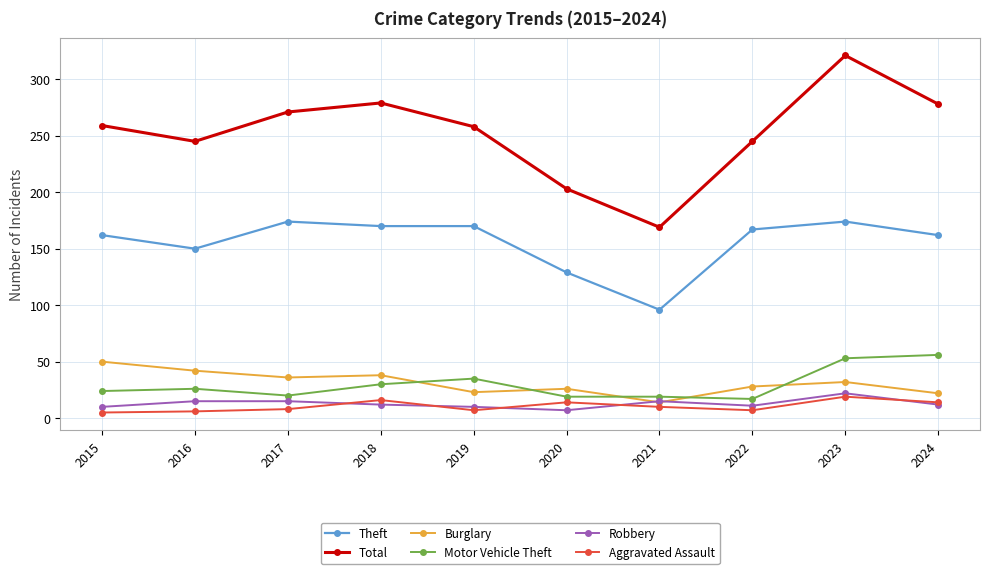

Where is the first local maximum for Theft?

2017